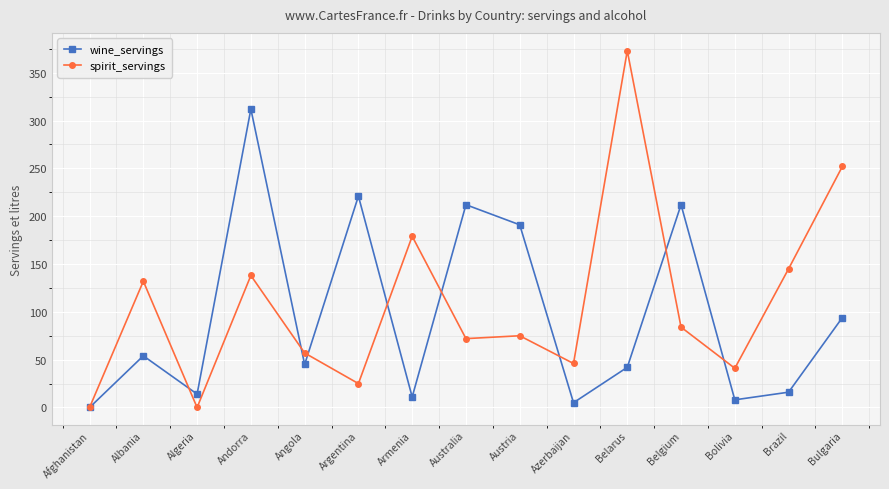

How many interior local valleys does the wine_servings series have?

5